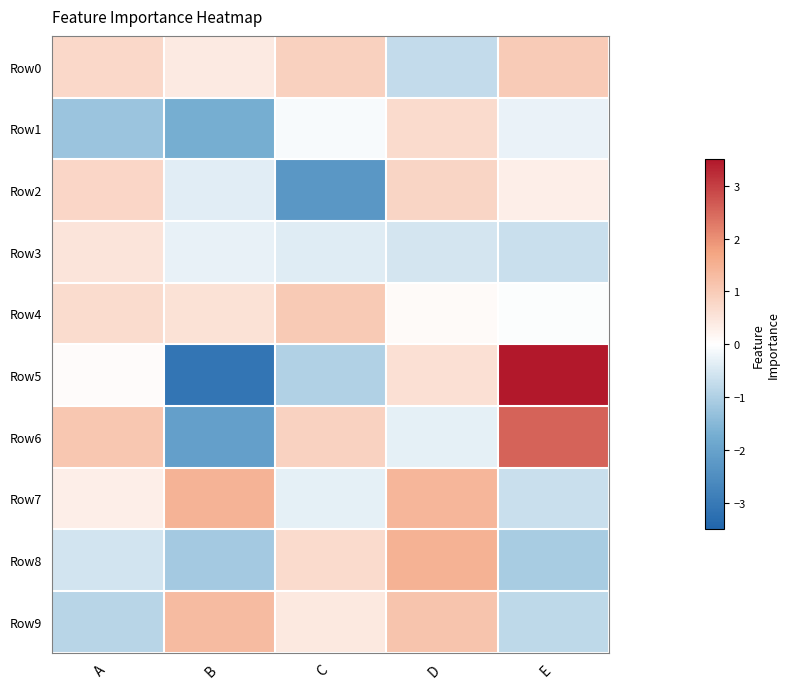

What is the total value across all series at B?

-4.9